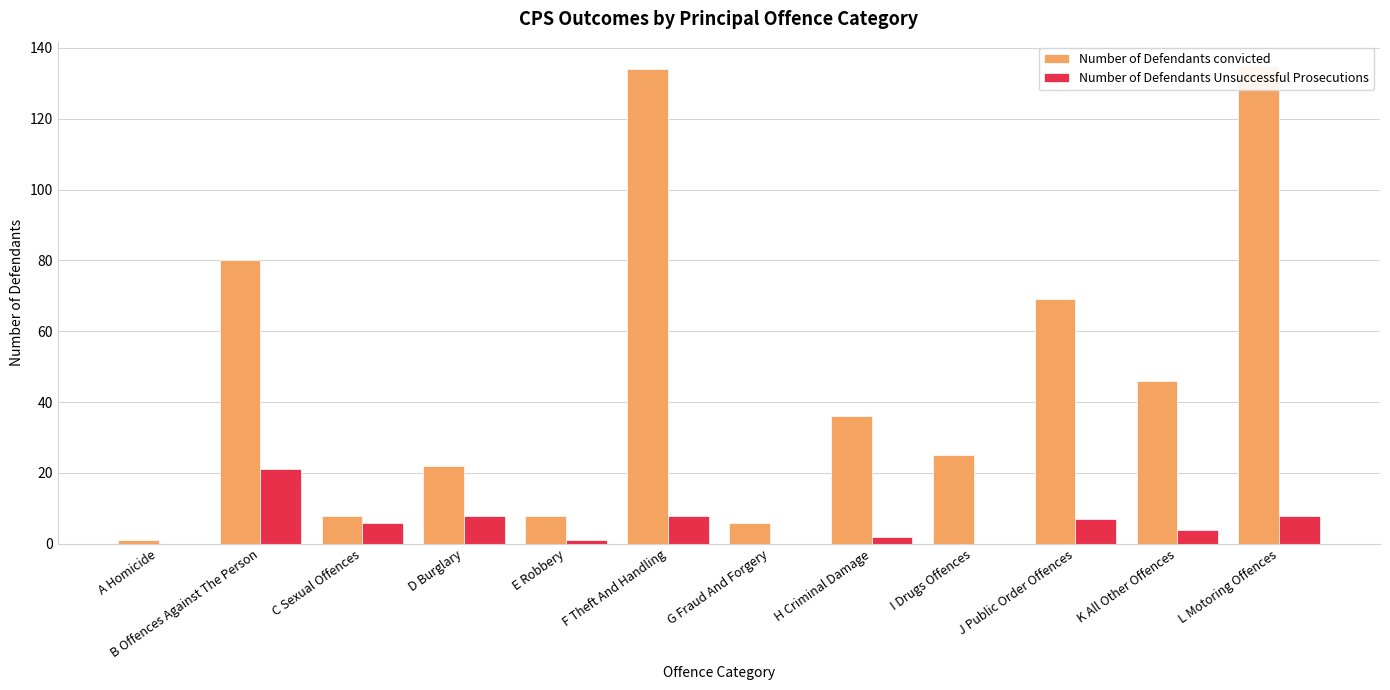

What is the value of the Number of Defendants convicted bar at the 11th from the left?

46